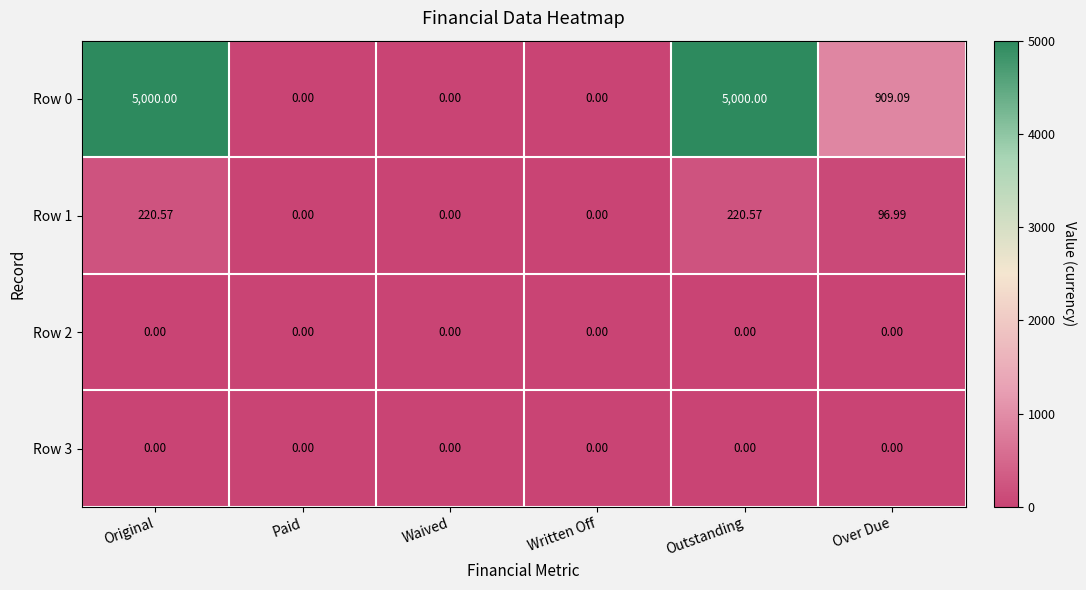

At how many categories does at least one series exceed 2420?

2